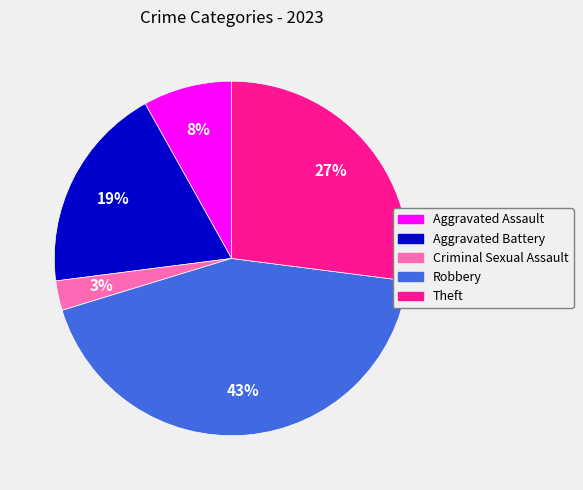

What percentage is the Aggravated Battery slice, to the nearest percent?

19%